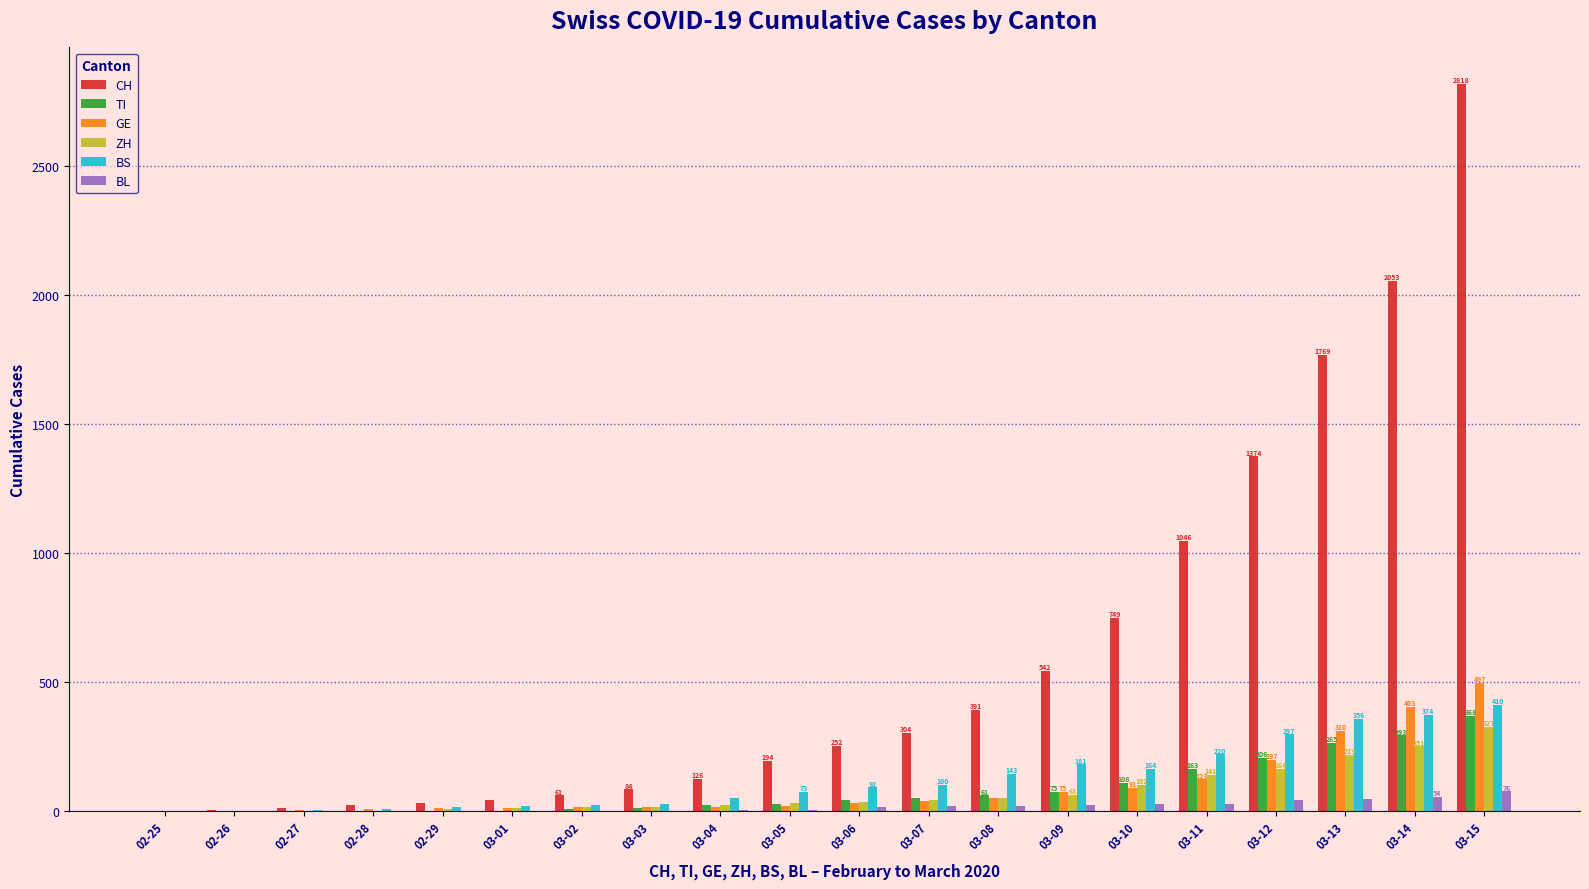

Between 03-06 and 03-12, which series saw the biggest shift?

CH